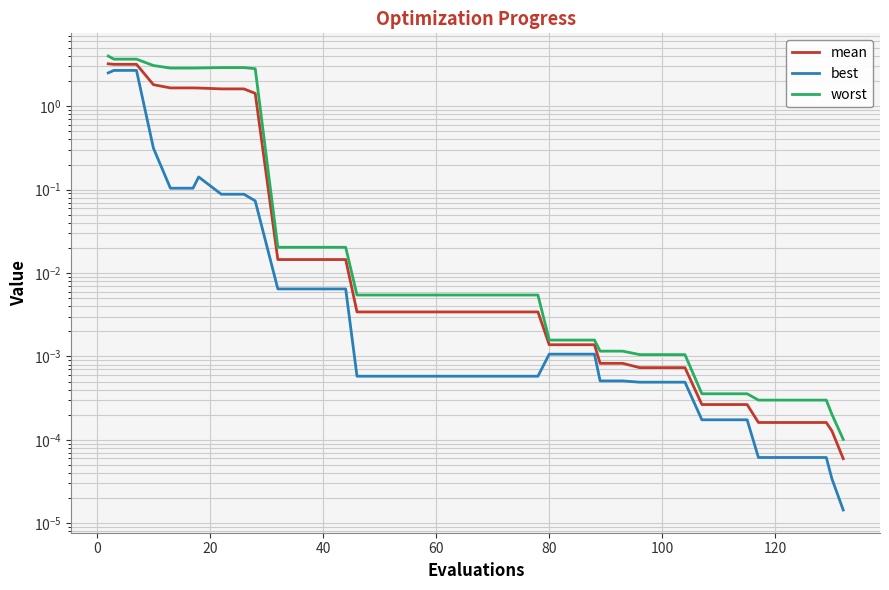

Count the number of data series in this chart.

3